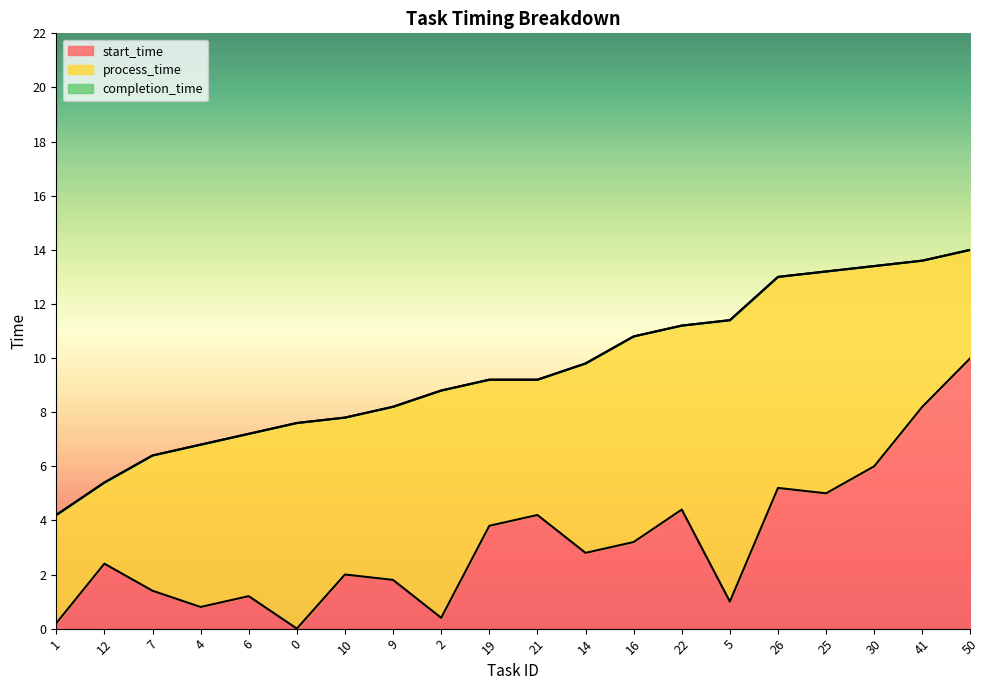

Reading right to left, list all the values displayed in this chart.

start_time: 10.0	8.2	6.0	5.0	5.2	1.0	4.4	3.2	2.8	4.2	3.8	0.4	1.8	2.0	0.0	1.2	0.8	1.4	2.4	0.2
completion_time: 14.0	13.6	13.4	13.2	13.0	11.4	11.2	10.8	9.8	9.2	9.2	8.8	8.2	7.8	7.6	7.2	6.8	6.4	5.4	4.2